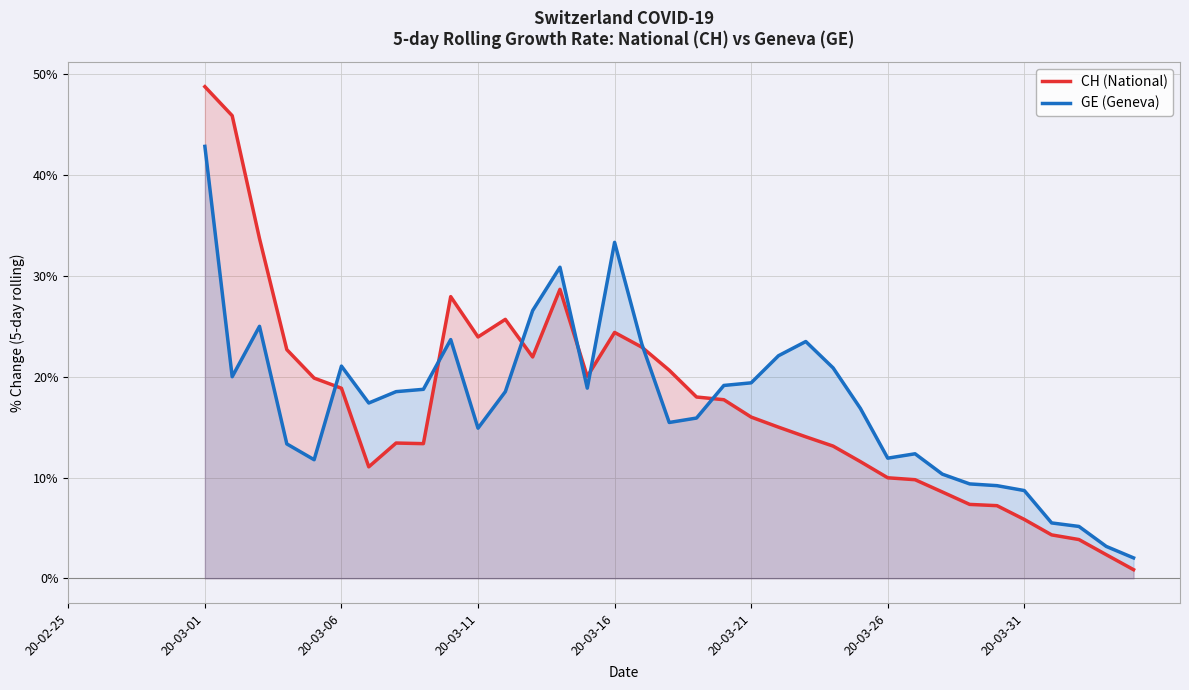

What is the value of the GE (Geneva) point at the 4th from the left?

13.3